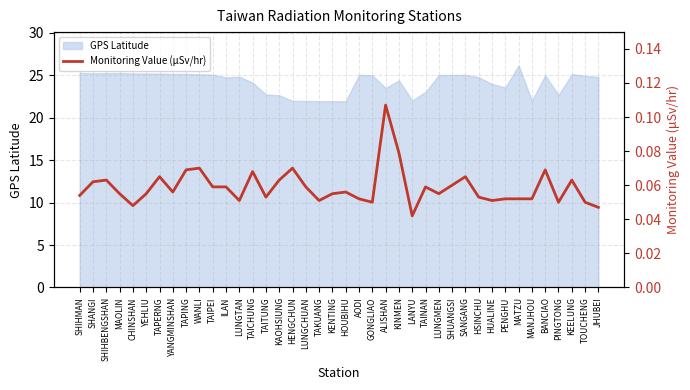

Reading left to right, extract all data points from this chart.

SHIHMAN=0.1	SHANGI=0.1	SHIHBENGSHAN=0.1	MAOLIN=0.1	CHINSHAN=0.0	YEHLIU=0.1	TAPERNG=0.1	YANGMINSHAN=0.1	TAPING=0.1	WANLI=0.1	TAIPEI=0.1	ILAN=0.1	LUNGTAN=0.1	TAICHUNG=0.1	TAITUNG=0.1	KAOHSIUNG=0.1	HENGCHUN=0.1	LUNGCHUAN=0.1	TAKUANG=0.1	KENTING=0.1	HOUBIHU=0.1	AODI=0.1	GONGLIAO=0.1	ALISHAN=0.1	KINMEN=0.1	LANYU=0.0	TAINAN=0.1	LUNGMEN=0.1	SHUANGSI=0.1	SANGANG=0.1	HSINCHU=0.1	HUALINE=0.1	PENGHU=0.1	MATZU=0.1	MANJHOU=0.1	BANCIAO=0.1	PINGTONG=0.1	KEELUNG=0.1	TOUCHENG=0.1	JHUBEI=0.0